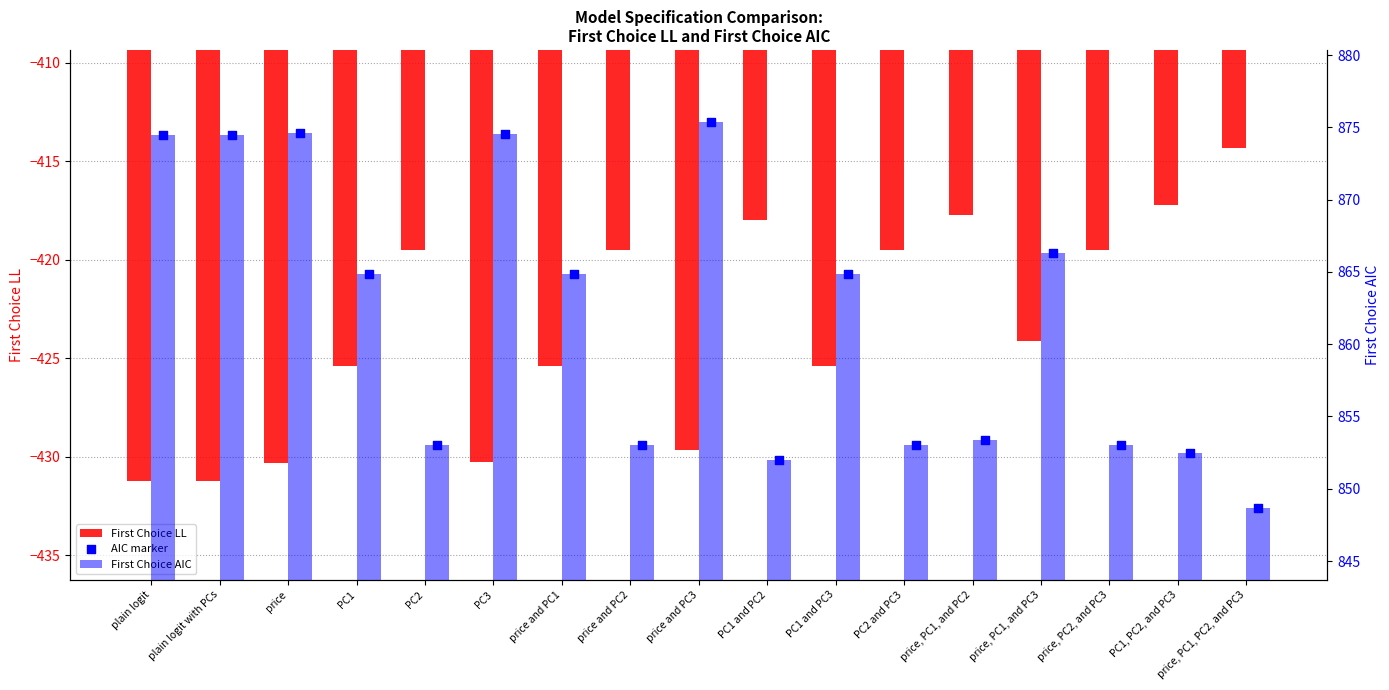

At which category is the sum across all series the highest?

price and PC3